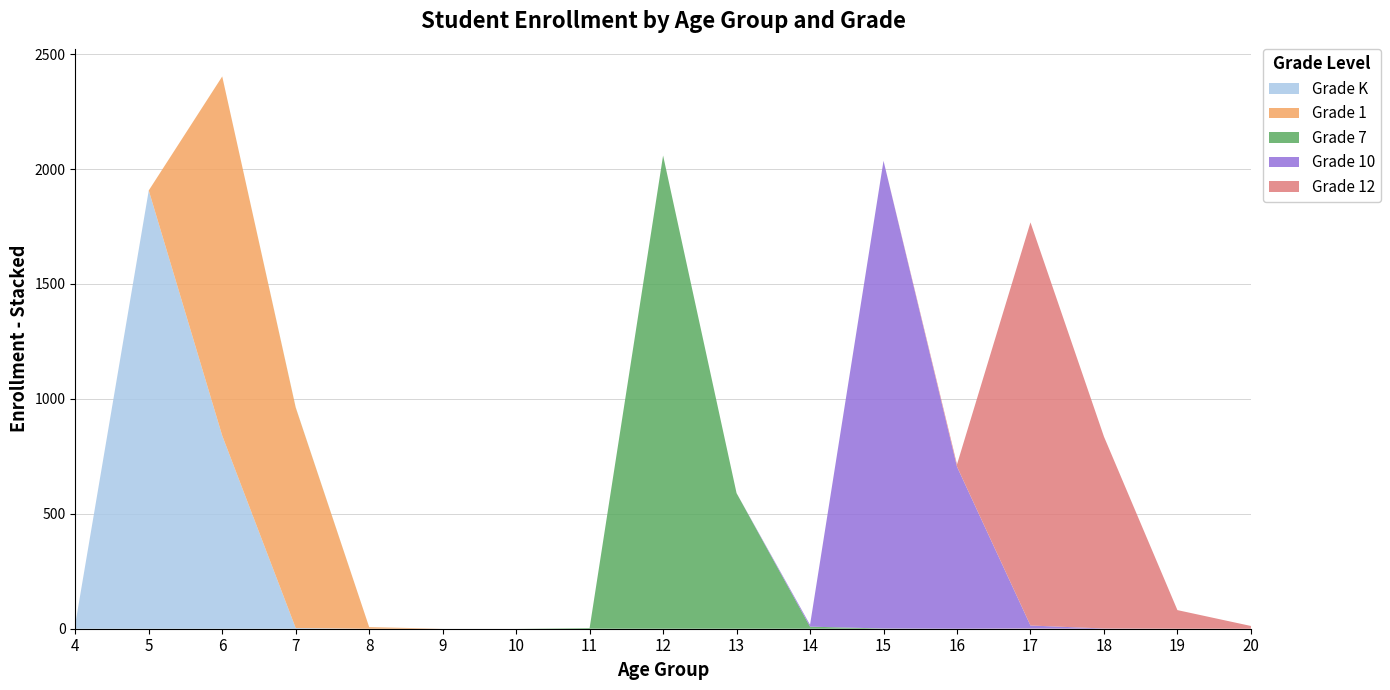

Reading right to left, transcribe all the data shown in this chart.

Grade K: 20=0	19=0	18=0	17=0	16=0	15=0	14=0	13=0	12=0	11=0	10=0	9=0	8=0	7=3	6=840	5=1907	4=20
Grade 1: 20=0	19=0	18=0	17=1	16=0	15=0	14=0	13=0	12=0	11=0	10=0	9=0	8=7	7=959	6=1563	5=0	4=0
Grade 7: 20=0	19=0	18=0	17=0	16=0	15=1	14=9	13=590	12=2059	11=3	10=0	9=0	8=0	7=1	6=0	5=0	4=0
Grade 10: 20=0	19=0	18=1	17=13	16=705	15=2035	14=8	13=0	12=0	11=0	10=0	9=0	8=0	7=0	6=0	5=0	4=0
Grade 12: 20=12	19=81	18=835	17=1754	16=10	15=0	14=0	13=0	12=0	11=0	10=0	9=0	8=0	7=0	6=0	5=0	4=0